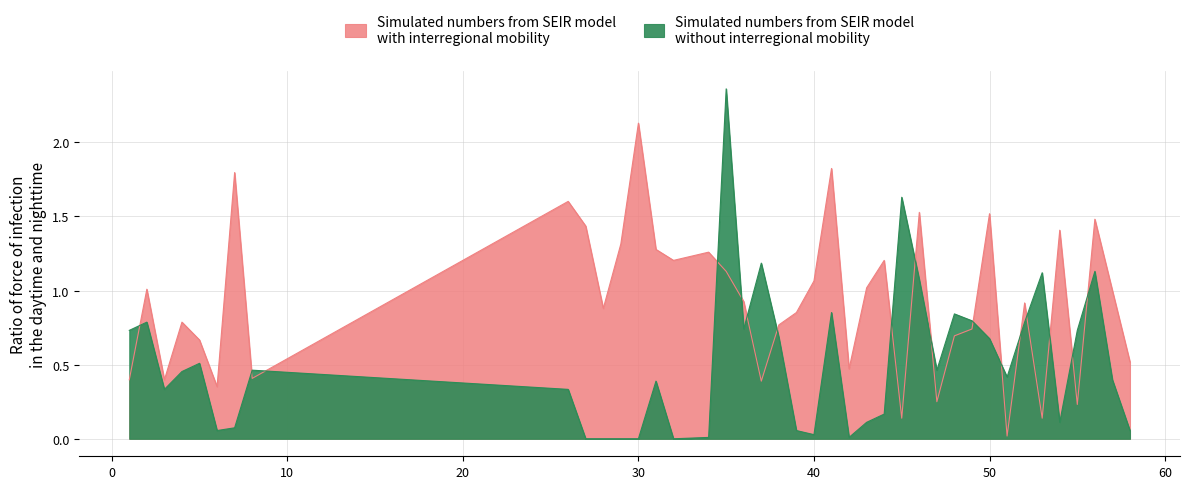

Which has a higher value, 27 or 42?

27